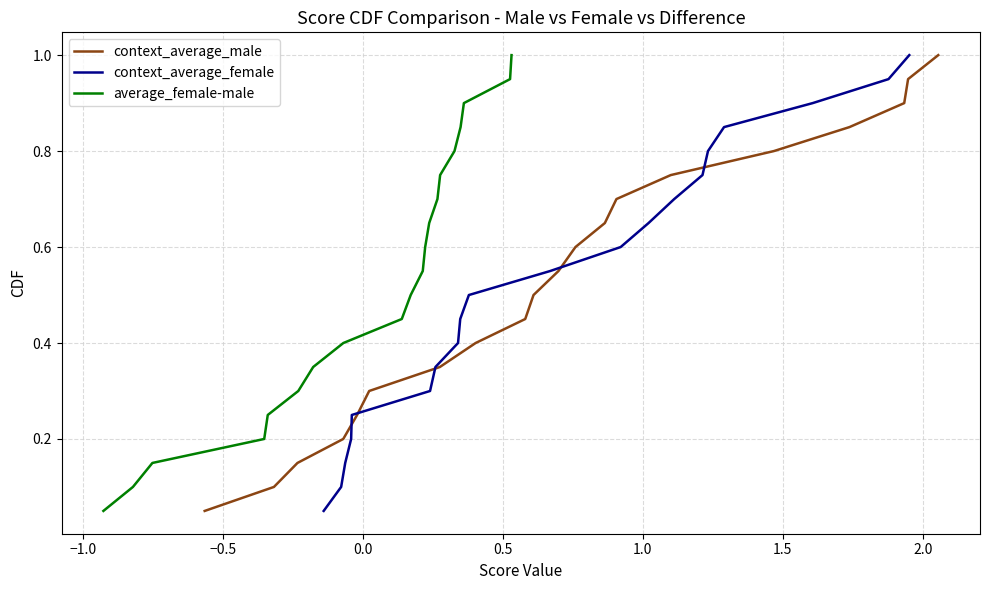

What is the maximum value shown in the chart?

1.0